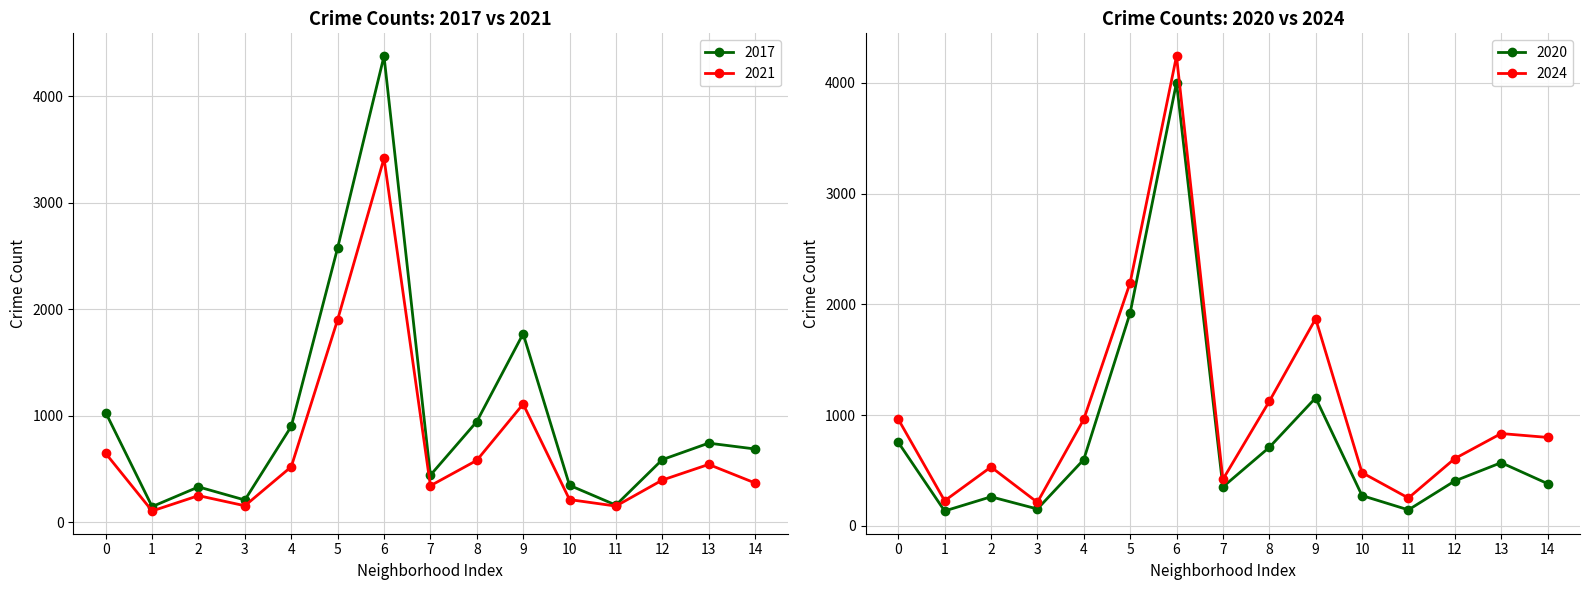

What is the value of the 2021 point at the 10th from the left?

1111